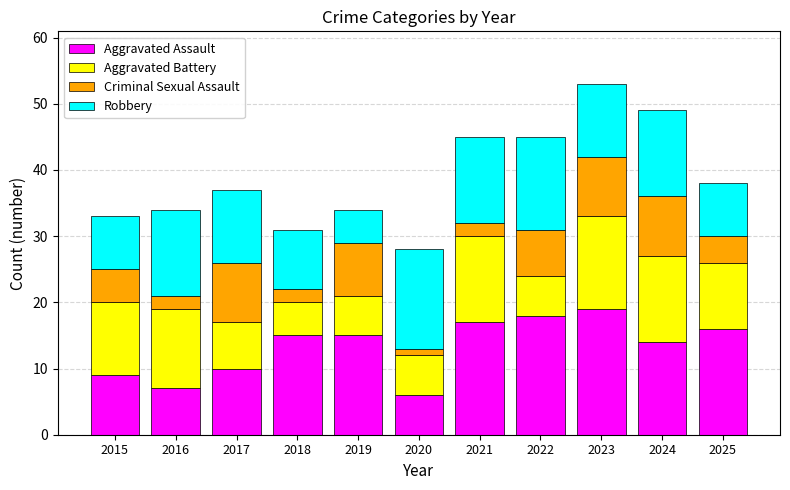

The value of Aggravated Assault at 2017 is 17. True or false?

False